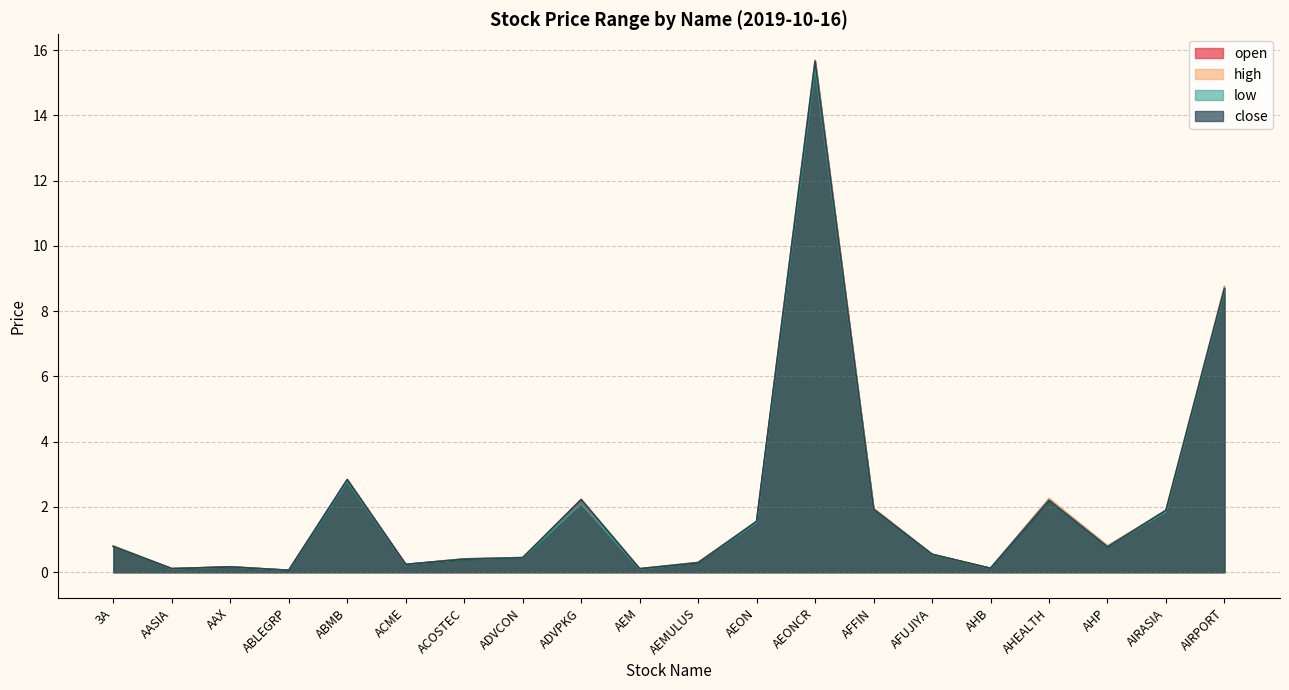

What is the difference between the maximum and minimum values in the high series?

15.6